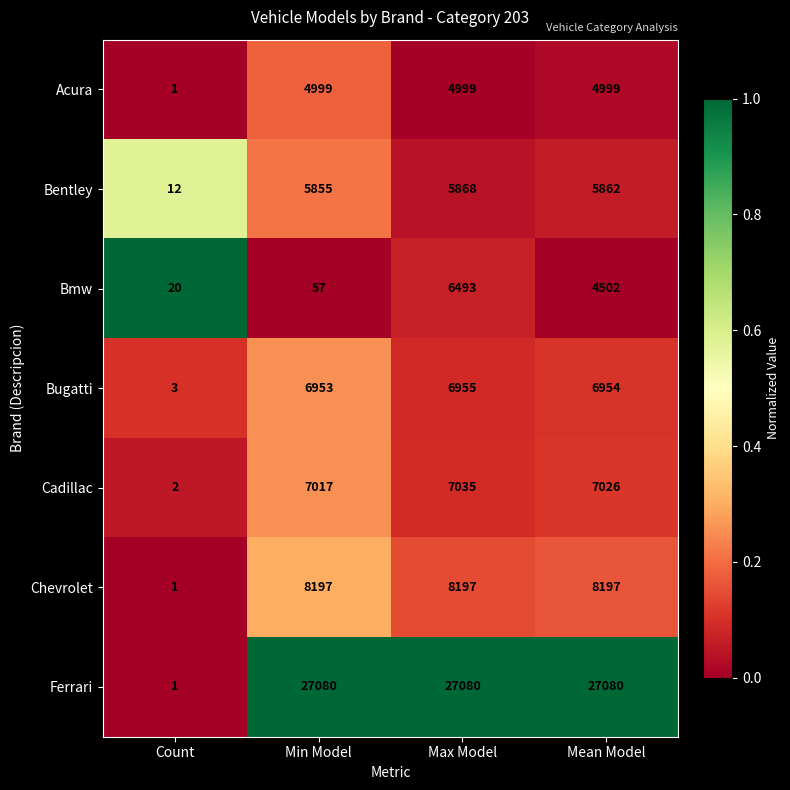

The value of Bentley at Mean Model is 5862. True or false?

True